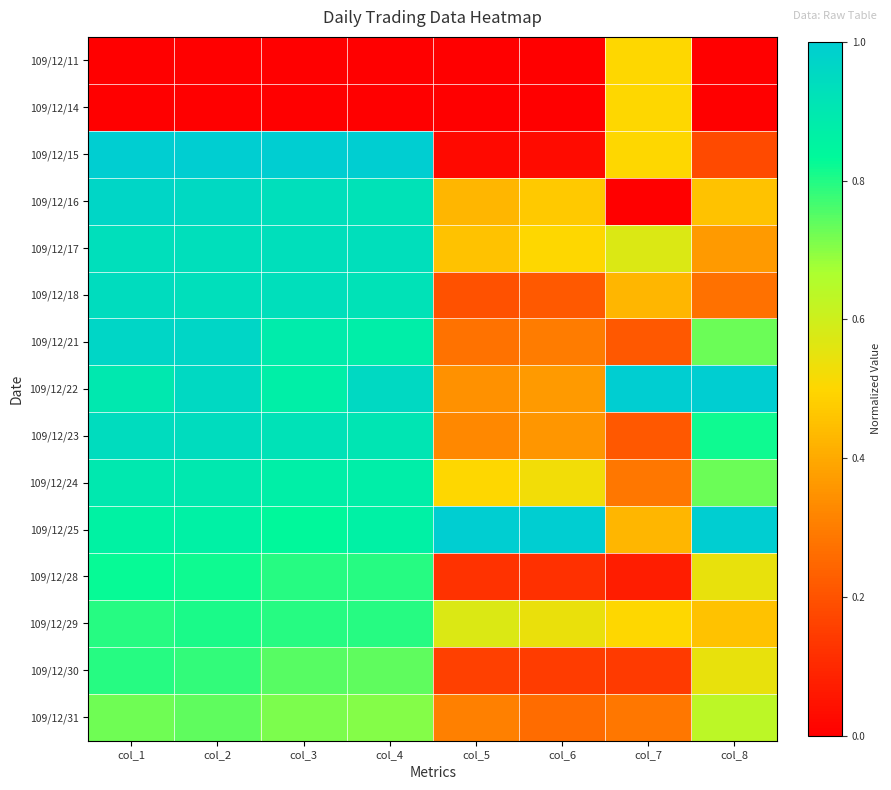

Rank the series at col_6 from highest to lowest value.

109/12/25, 109/12/29, 109/12/24, 109/12/17, 109/12/16, 109/12/22, 109/12/23, 109/12/21, 109/12/31, 109/12/18, 109/12/30, 109/12/28, 109/12/15, 109/12/11, 109/12/14